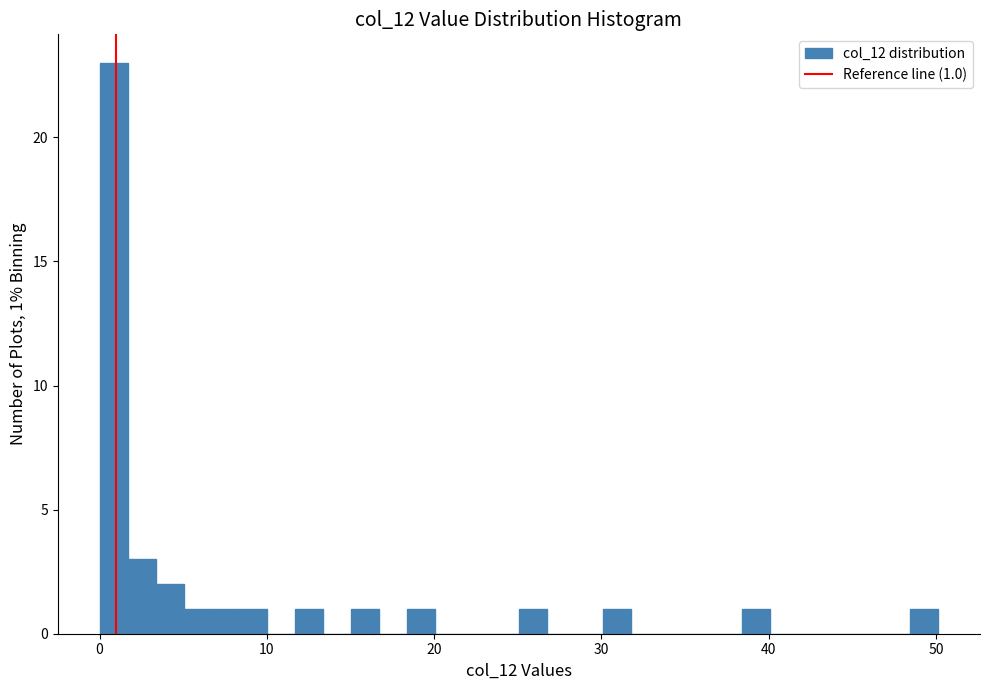

Around what value on the x-axis is the tallest bar? Give the approximate position of its centre, as read against the axis.

1